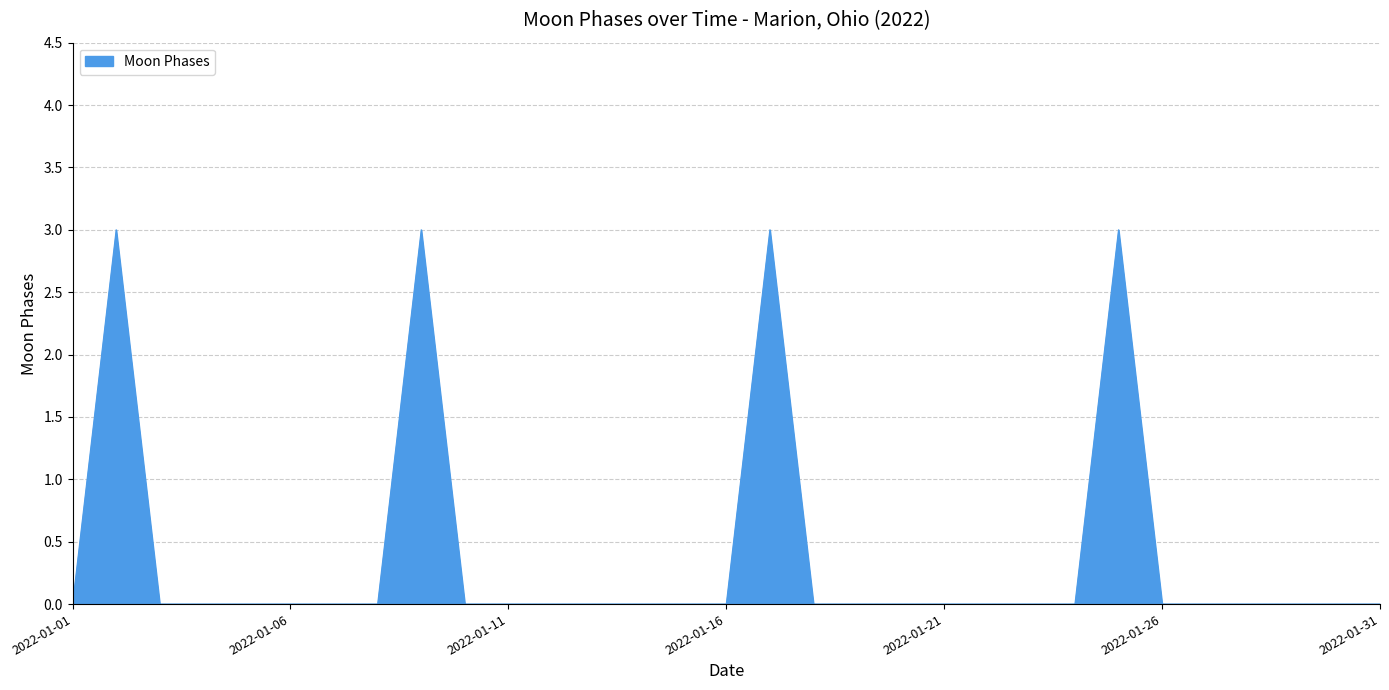

What is the greatest value displayed?

3